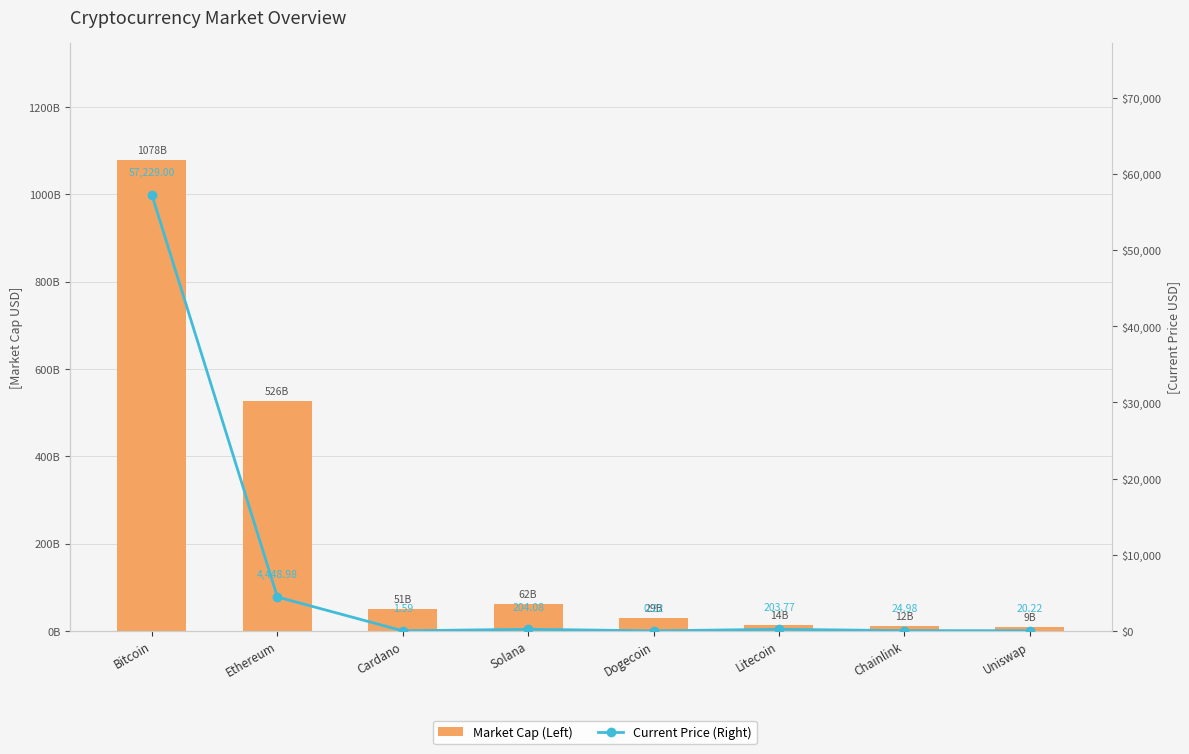

What is the lowest value of the Market Cap (Left) series?

9120561529.0